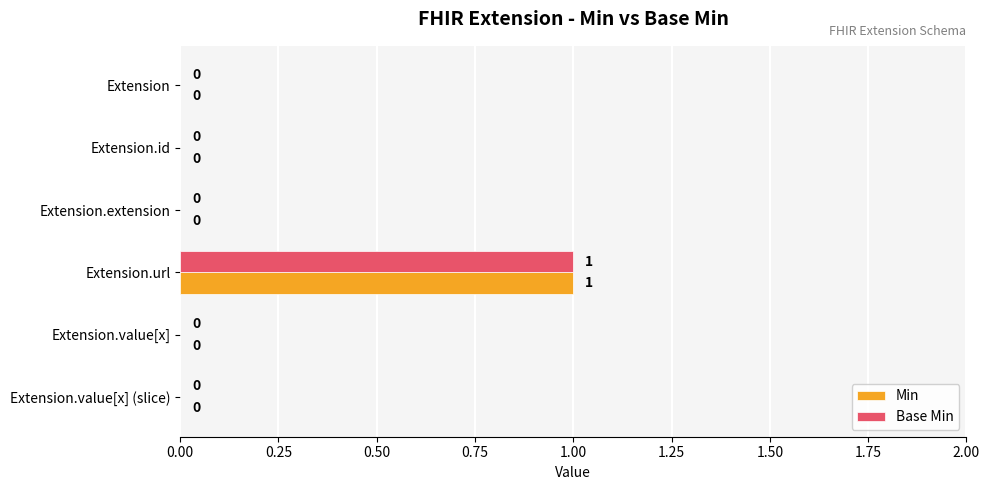

What are all the series names shown in the legend?

Min, Base Min